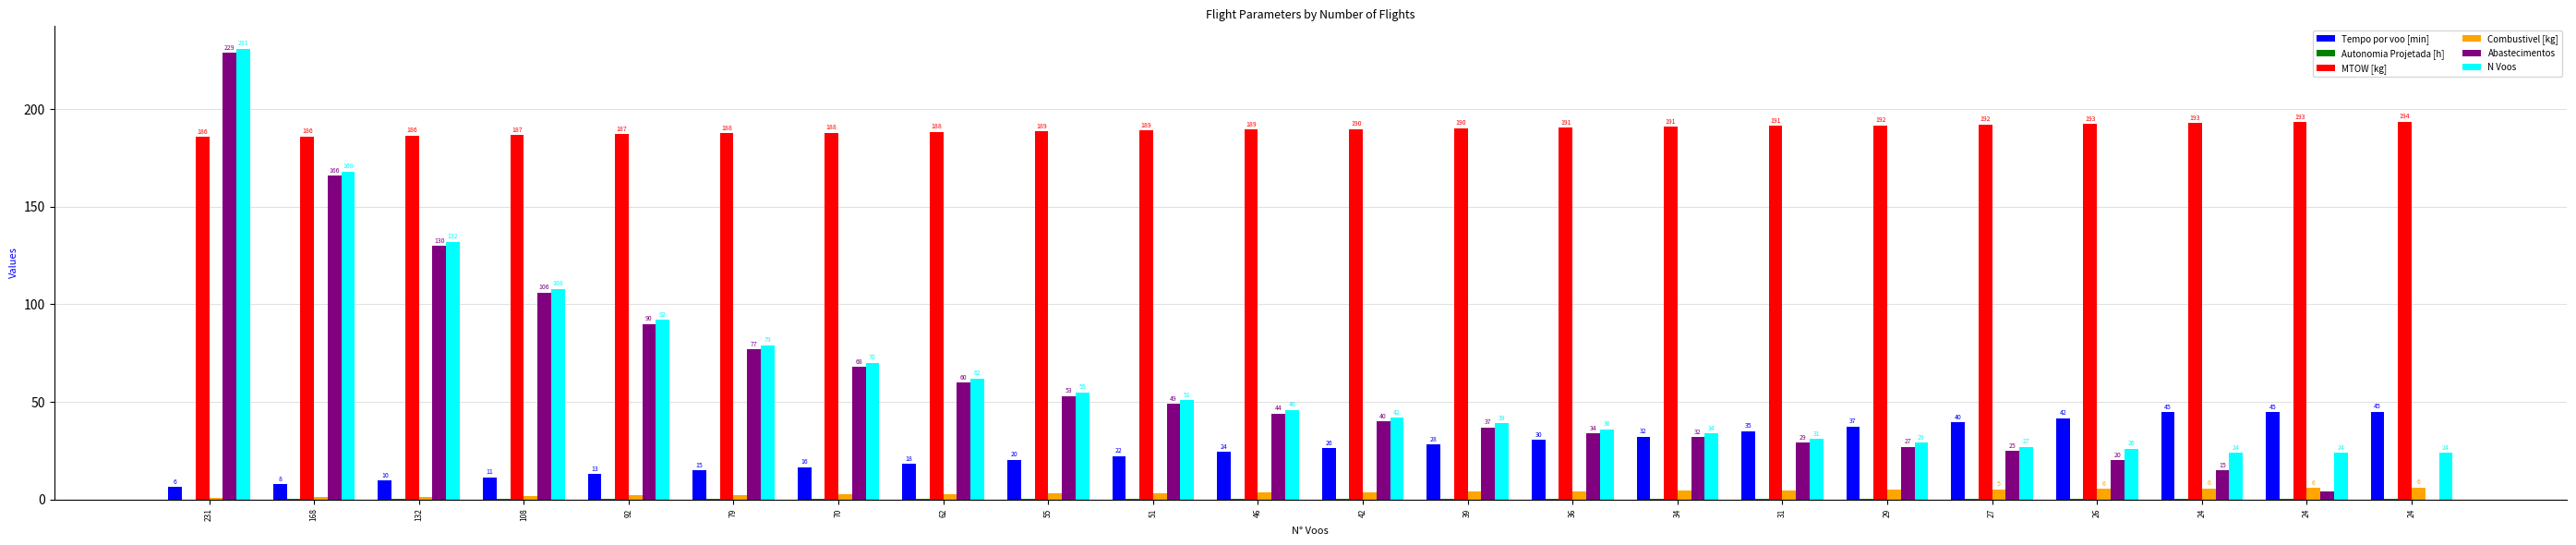

Which has a higher value, 70 or 24?

24